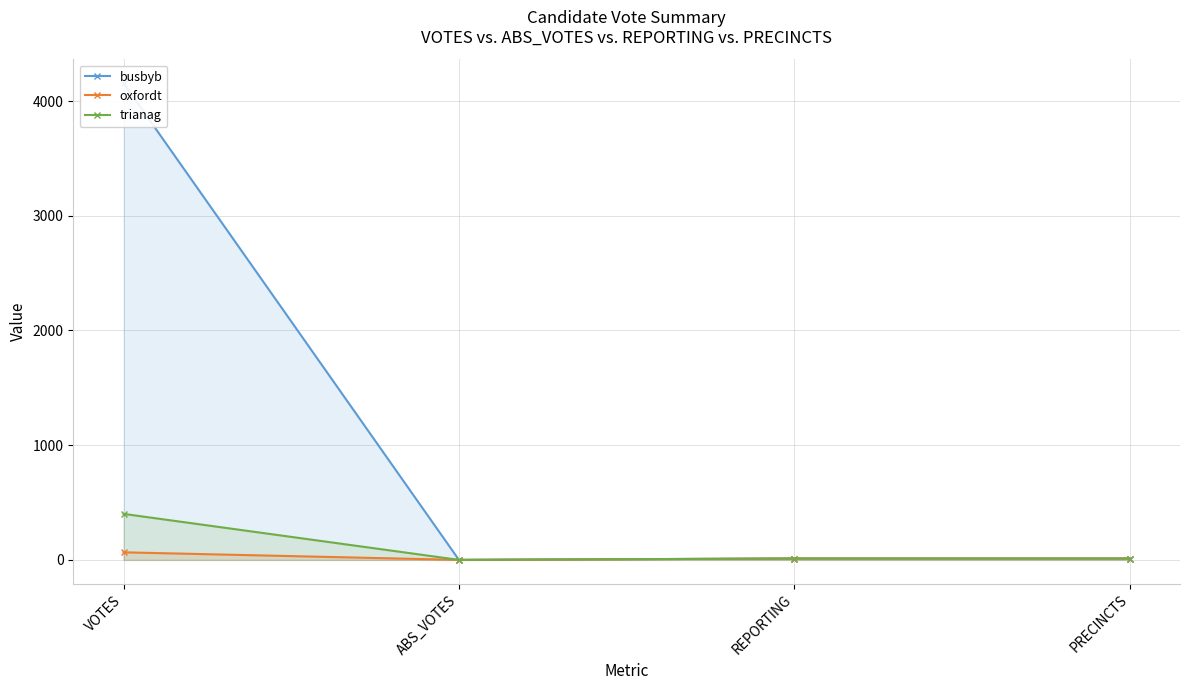

What is the difference between the maximum and minimum values in the busbyb series?

4156